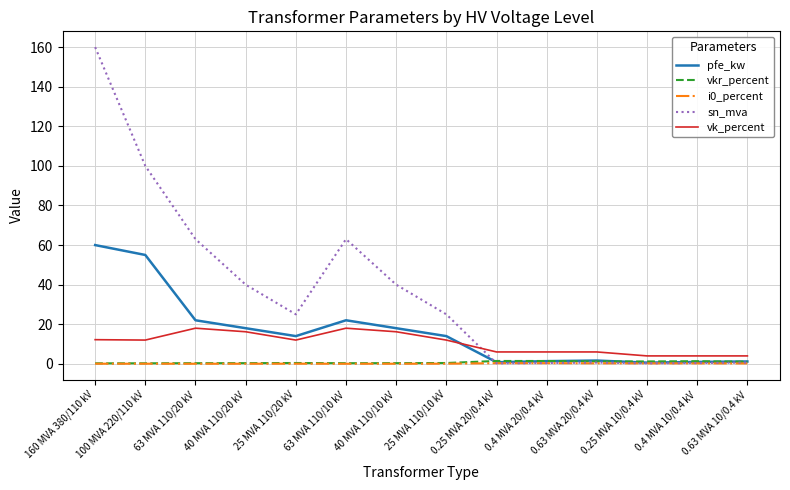

What is the sum of all vk_percent values?

146.6